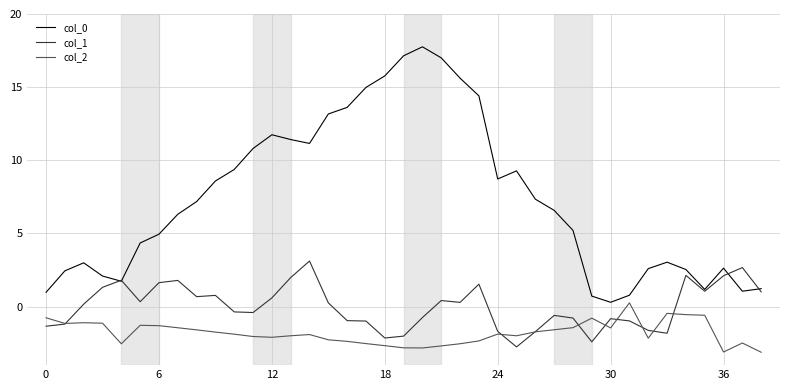

List the series in order of their overall mean, lowest first.

col_2, col_1, col_0